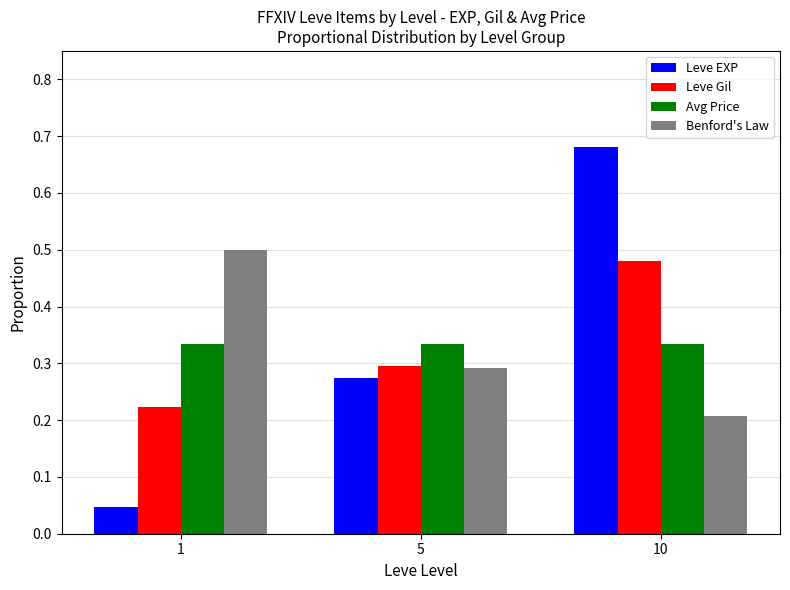

Which series has the widest spread of values?

Leve EXP